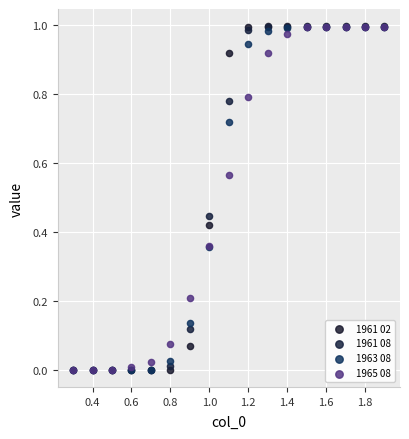

What are all the series names shown in the legend?

1961 02, 1961 08, 1963 08, 1965 08